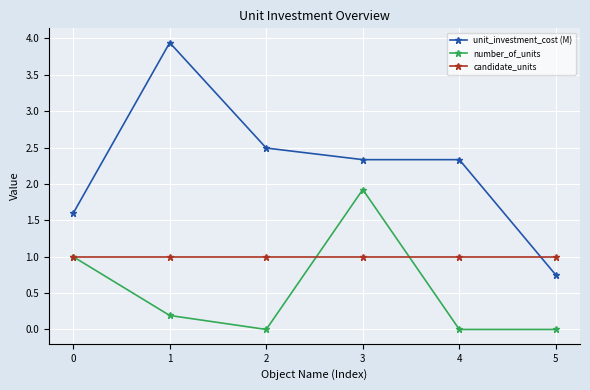

What is the difference between the highest and lowest values at 5?

1.0